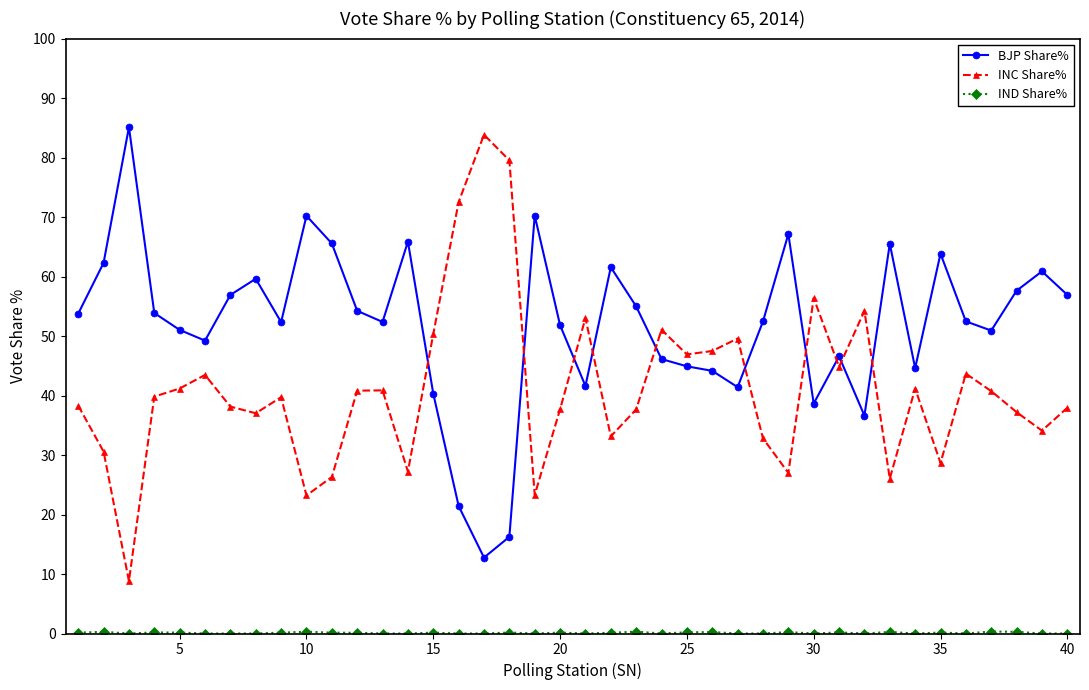

What is the sum of all BJP Share% values?

2074.2